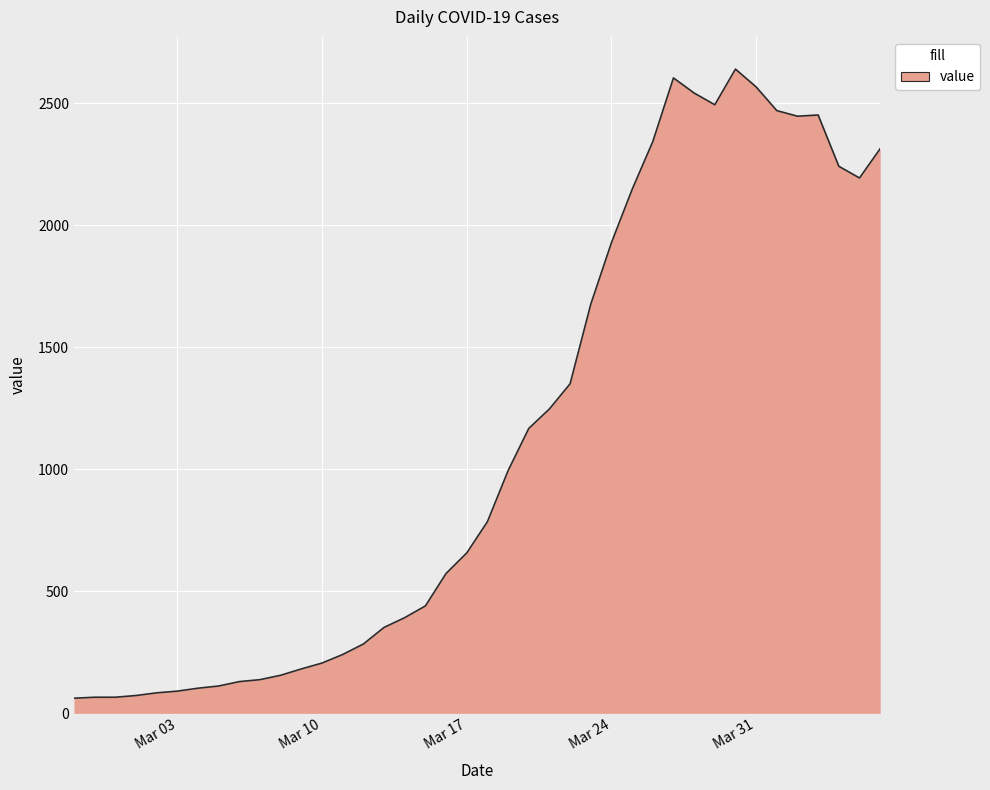

What is the average value?

1125